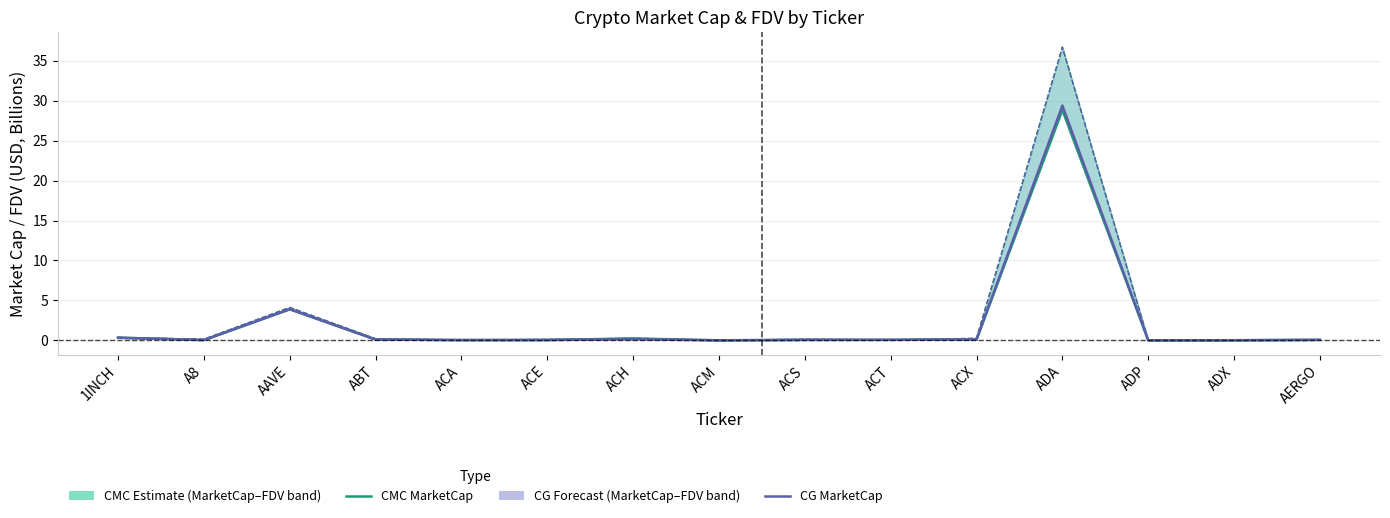

At which label is CG MarketCap closest to 14?

AAVE